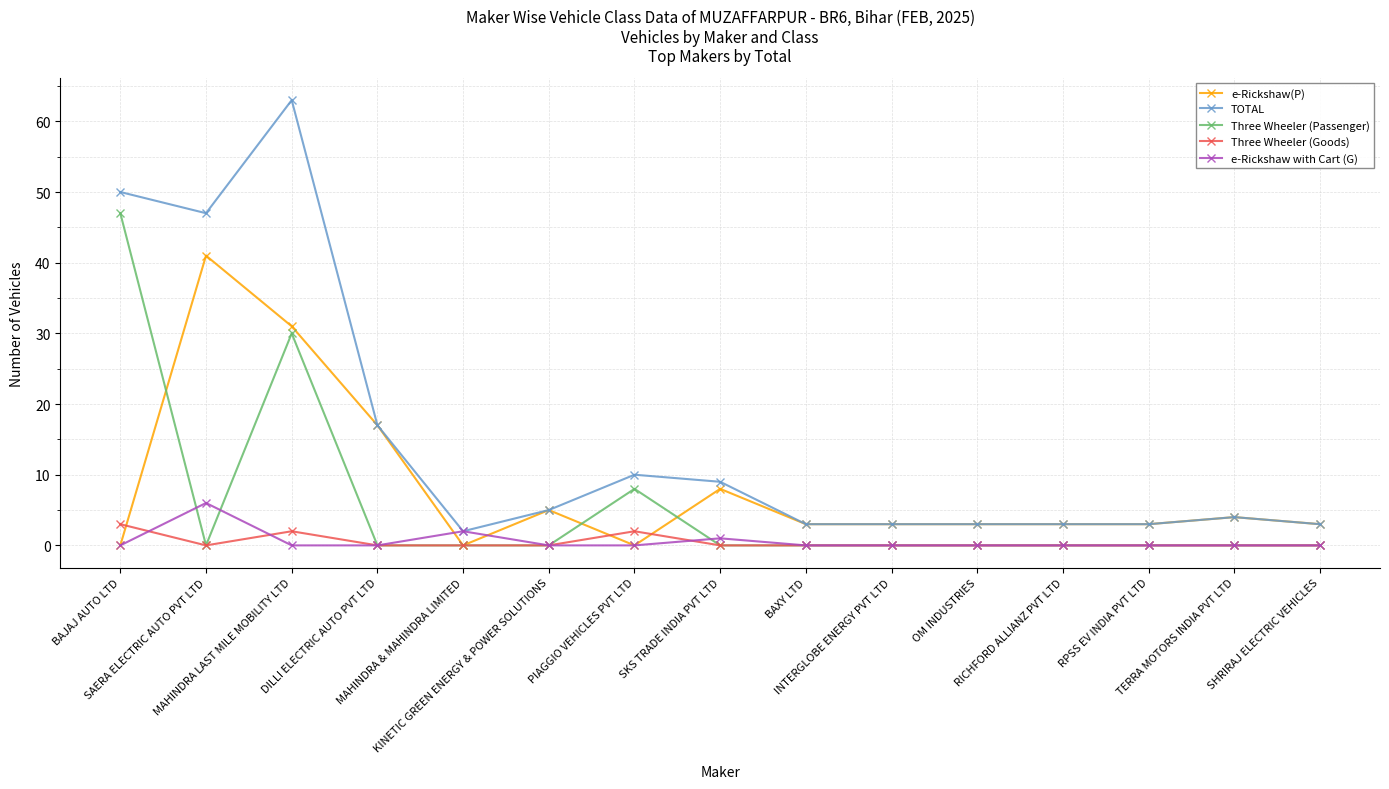

Which series has the widest spread of values?

TOTAL